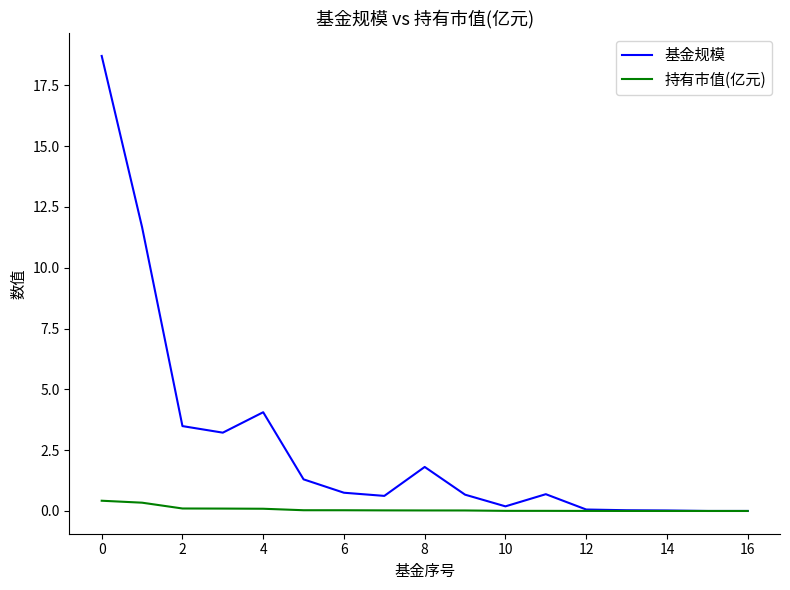

What is the maximum value shown in the chart?

18.7